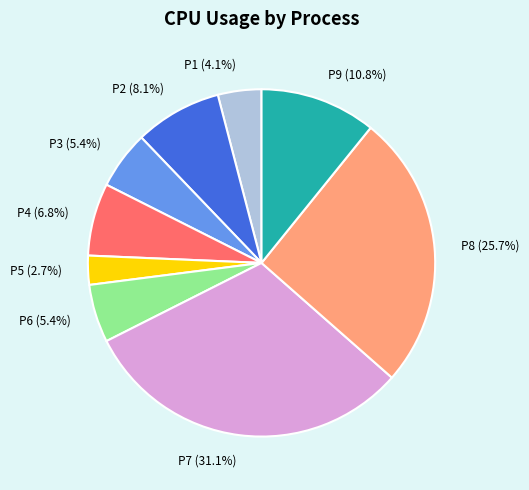

Does P9 account for over 50% of the chart?

No